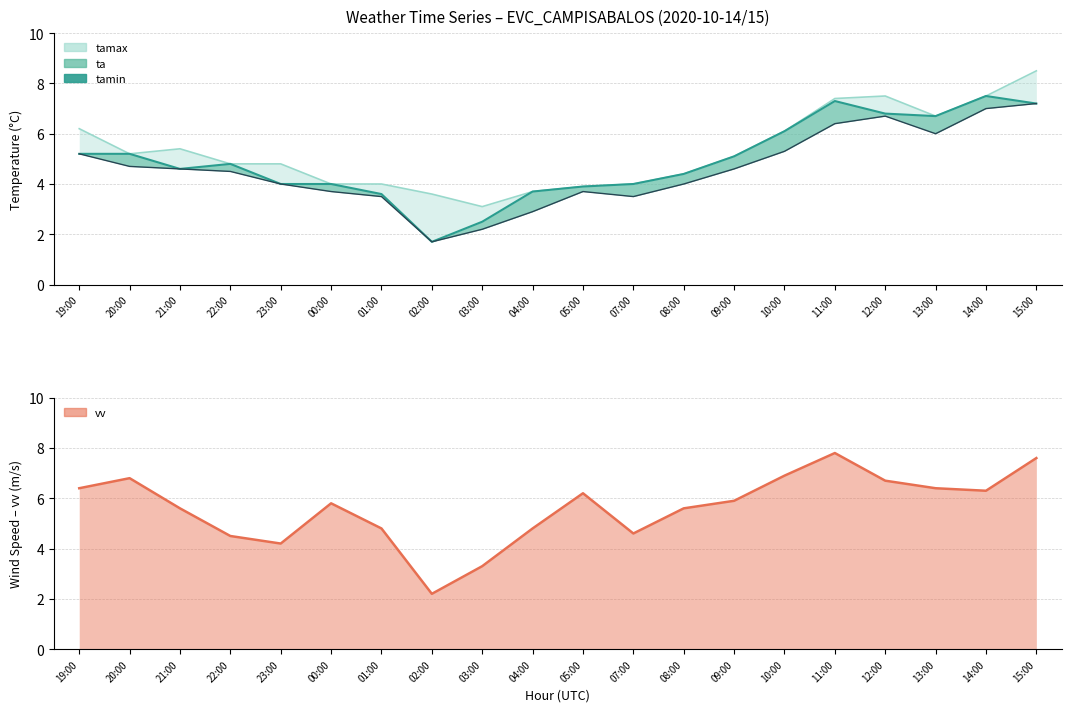

At which label does vv first exceed 5?

19:00